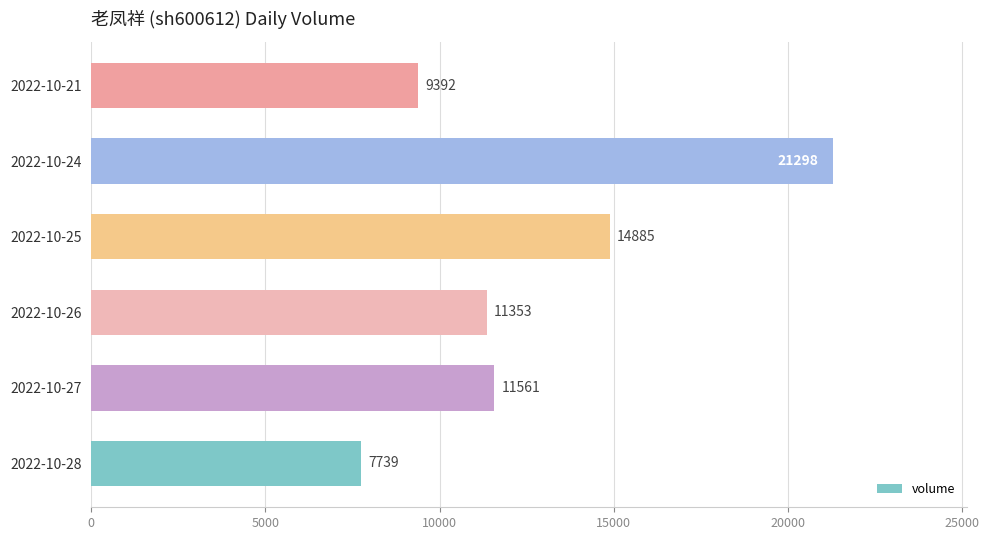

Rank the categories by value from highest to lowest.

2022-10-24, 2022-10-25, 2022-10-27, 2022-10-26, 2022-10-21, 2022-10-28